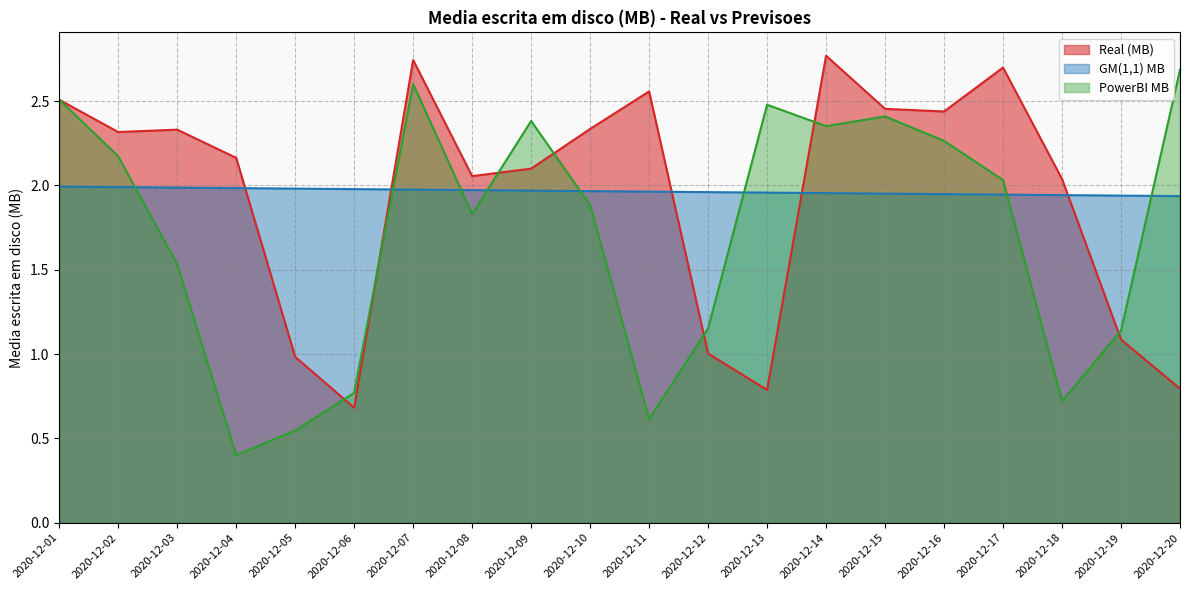

After their last crossing, which series has the higher values: Real (MB) or PowerBI MB?

PowerBI MB